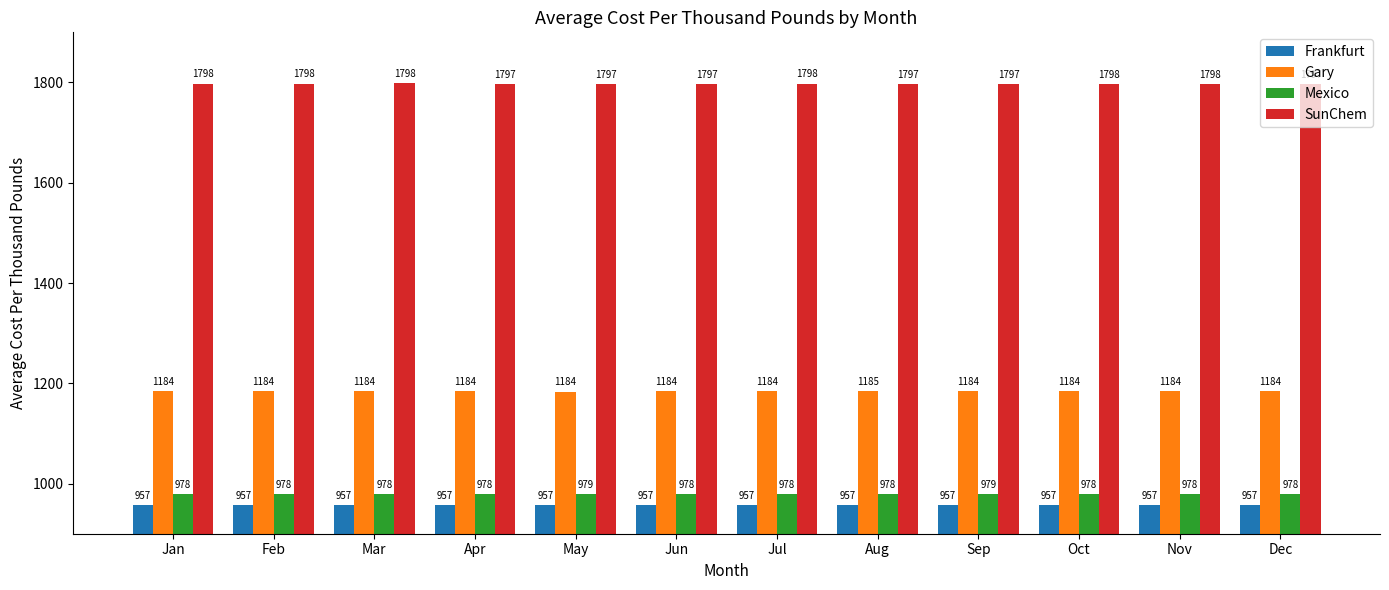

What is the sum of the Frankfurt values at Aug and Dec?

1913.9